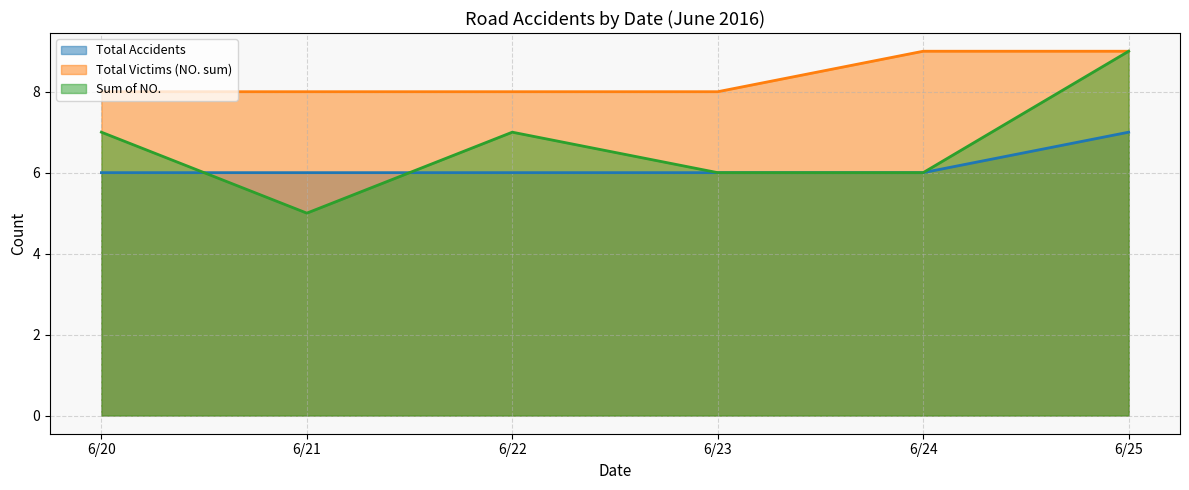

What is the minimum value for Total Victims (NO. sum)?

8